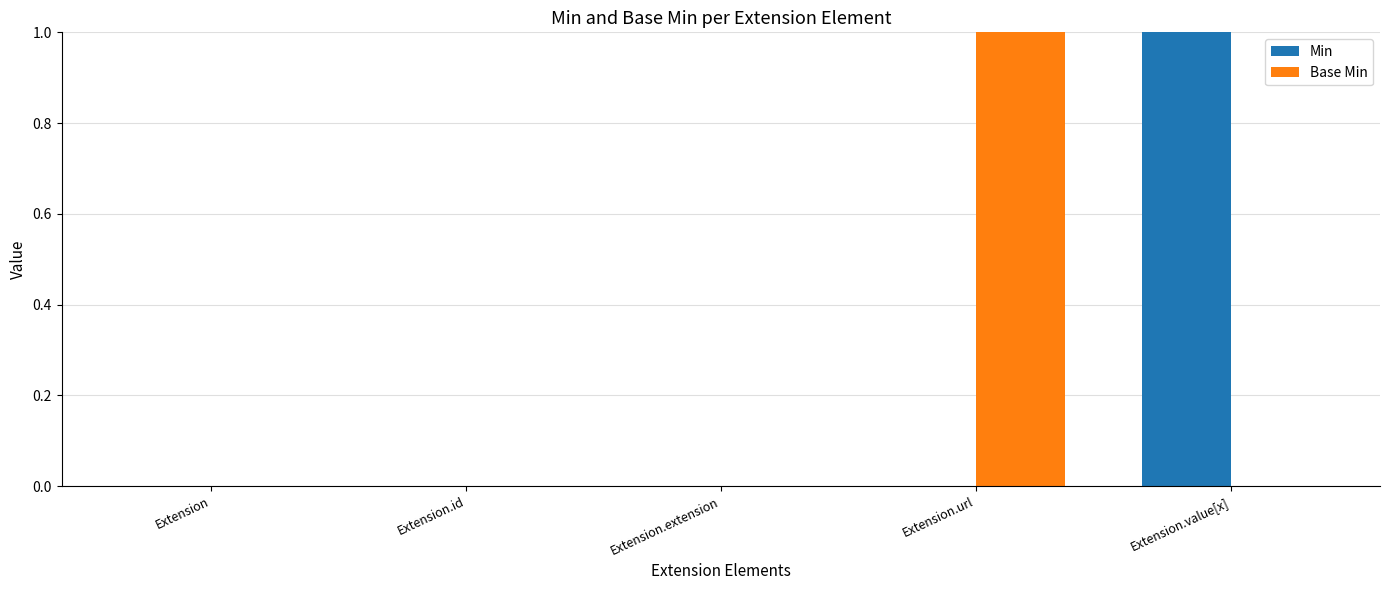

Count the number of data series in this chart.

2